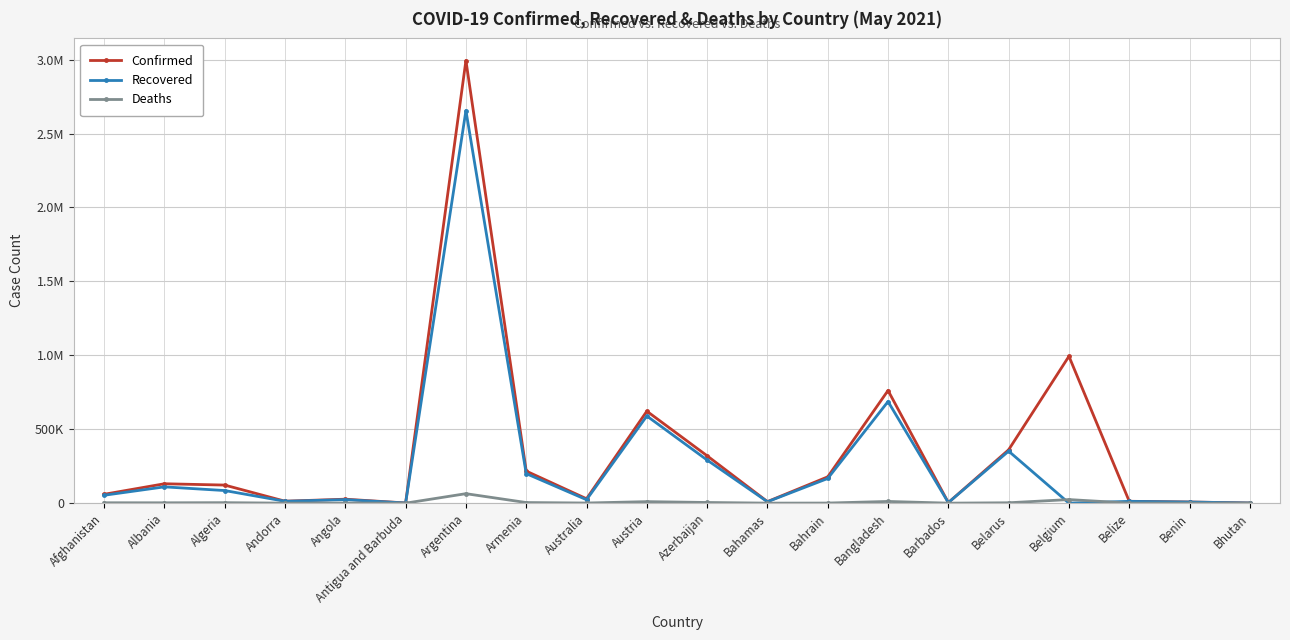

What are all the series names shown in the legend?

Confirmed, Recovered, Deaths